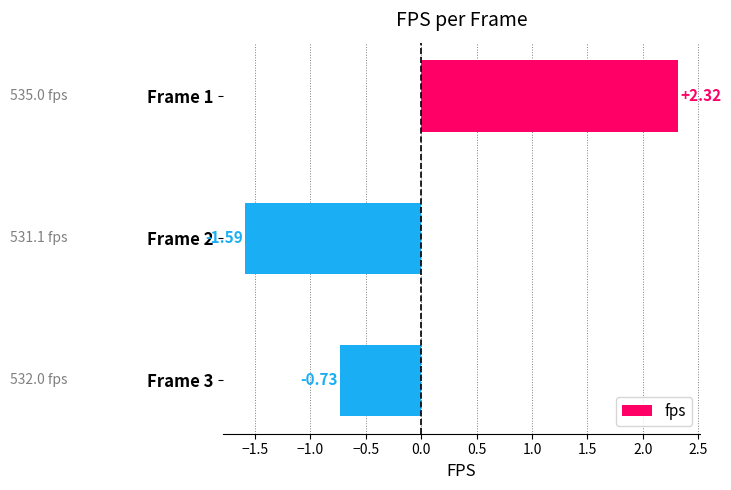

List the labels in order of value, smallest first.

Frame 2, Frame 3, Frame 1